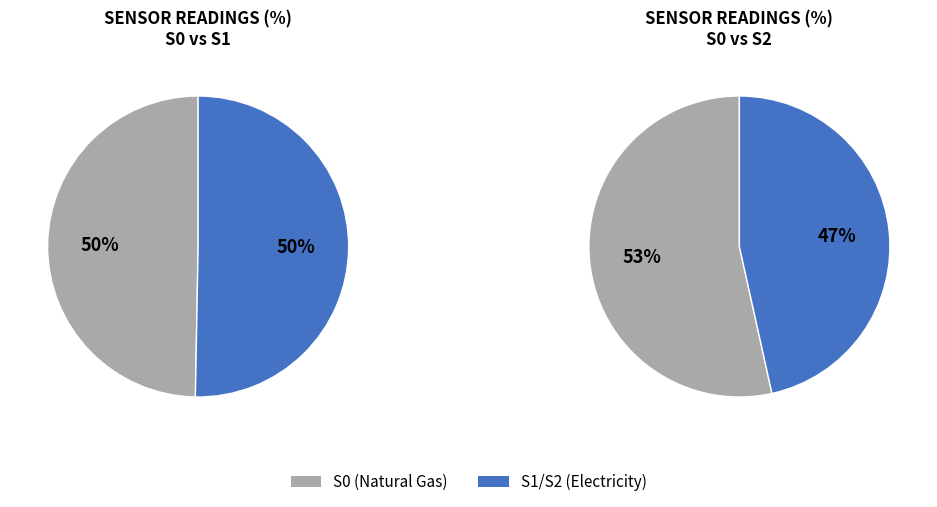

True or false: 16 accounts for 13% of the total.

False